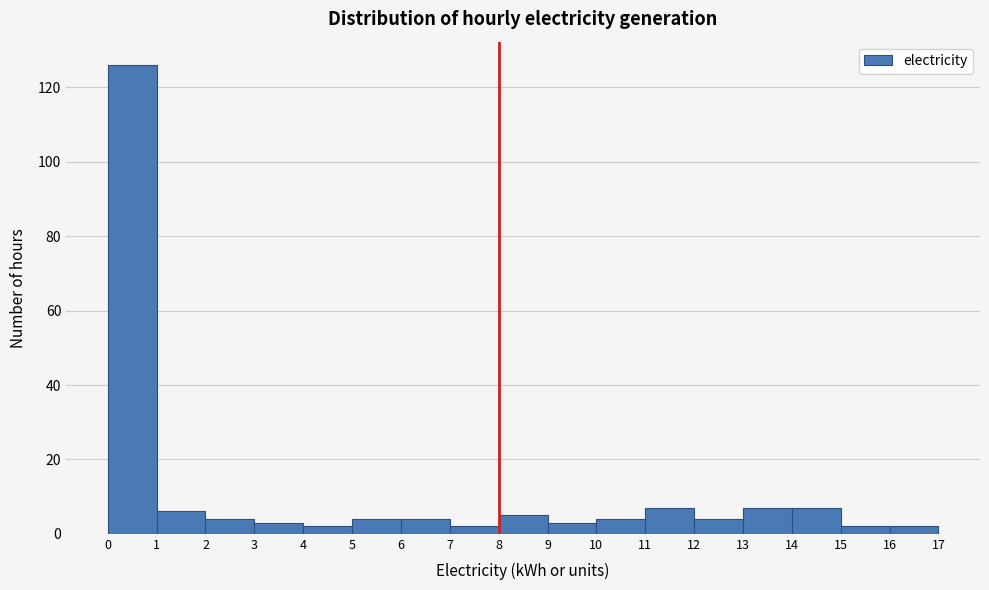

Reading left to right, transcribe this chart: for each bar, give the range it covers on the x-axis and its height. The values are not printed on the chart, so give them approximately, as read against the axis.

0 to 1: 126
1 to 2: 6
2 to 3: 4
3 to 4: 4
4 to 5: 2
5 to 6: 4
6 to 7: 4
7 to 8: 2
8 to 9: 6
9 to 10: 4
10 to 11: 4
11 to 12: 8
12 to 13: 4
13 to 14: 8
14 to 15: 8
15 to 16: 2
16 to 17: 2